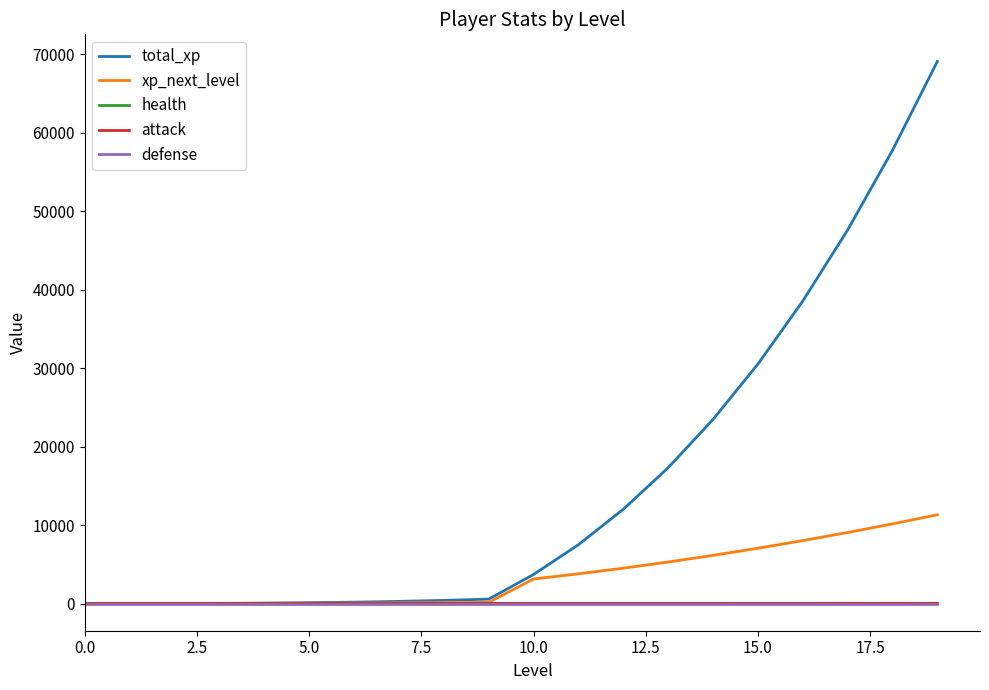

What is the maximum value shown in the chart?

69107